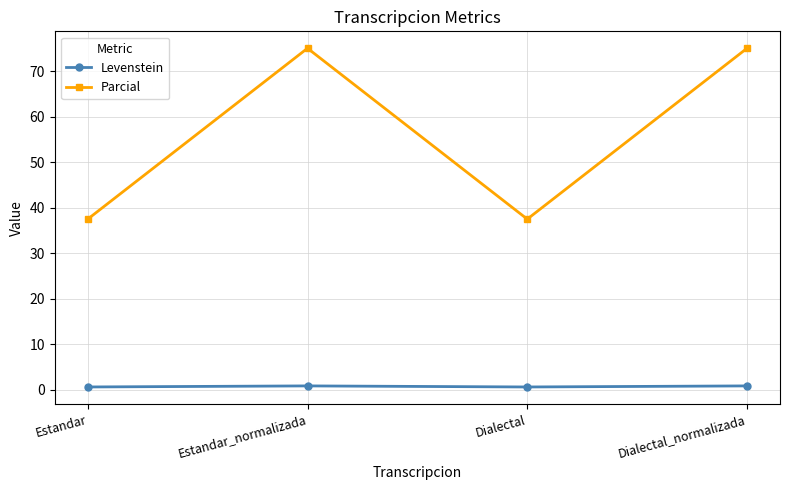

Which series has the largest range (max minus min)?

Parcial